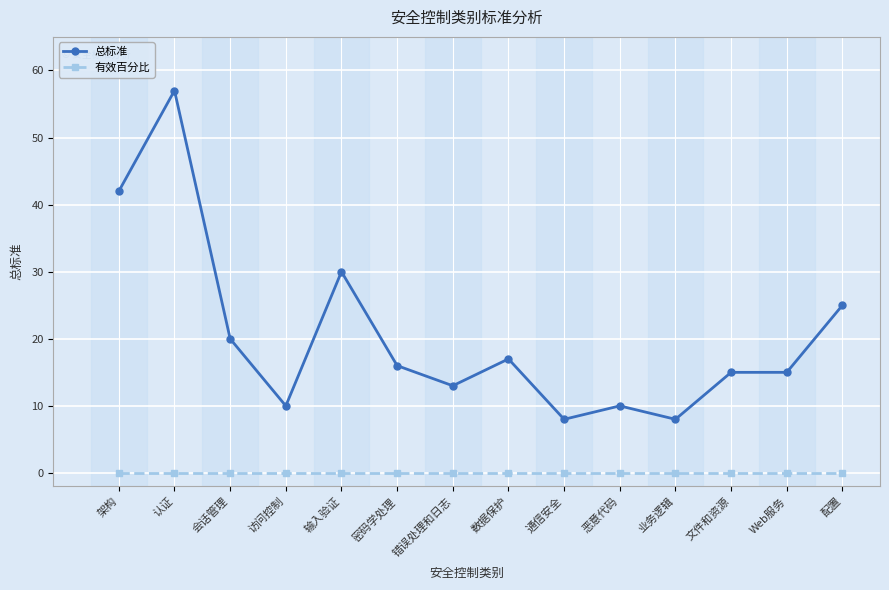

Is it true that 有效百分比 equals 0 at 架构?

True